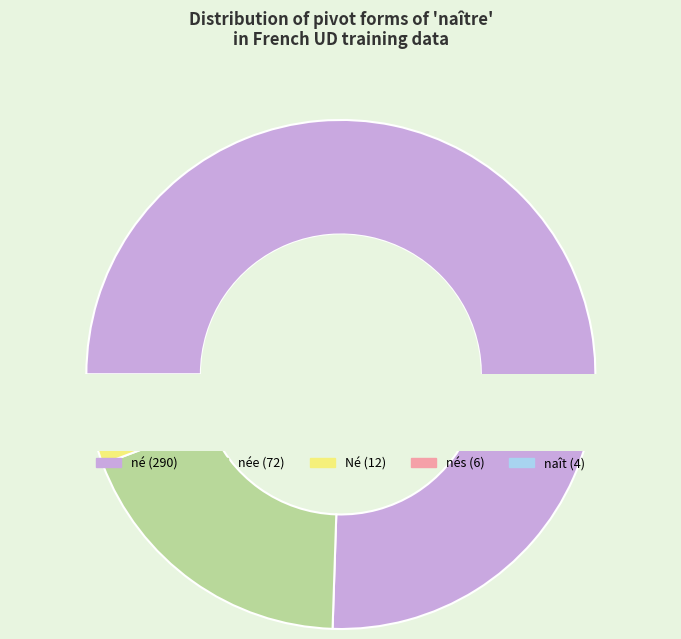

Which slice is the largest?

né